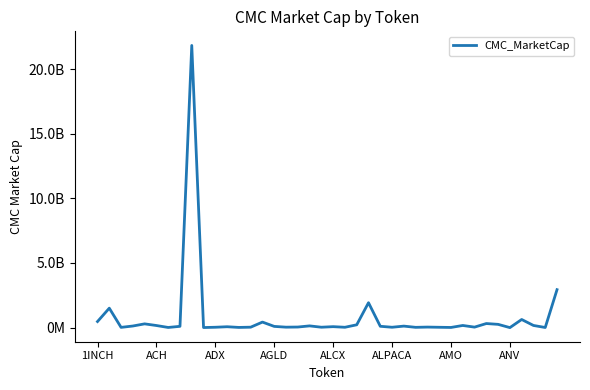

What is the average value?

812986932